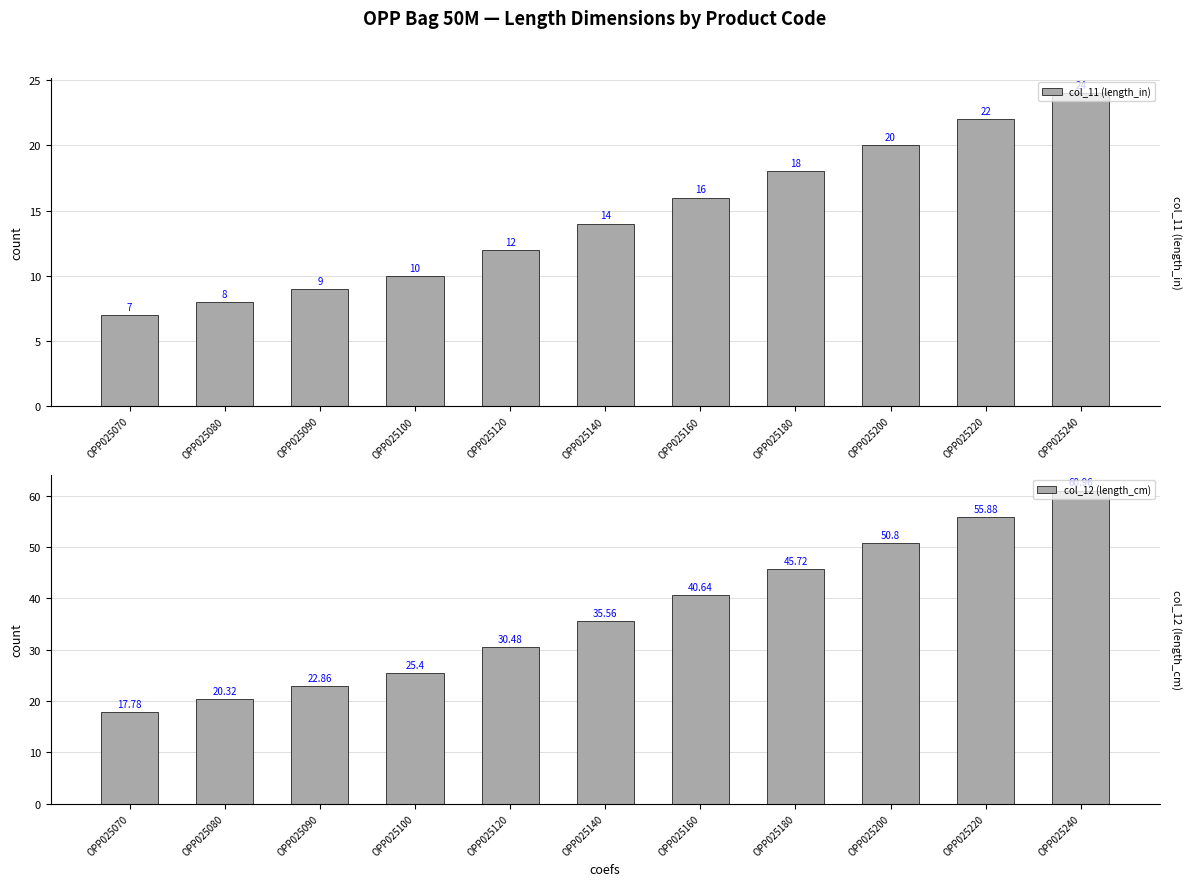

How many bars are there in total?

22